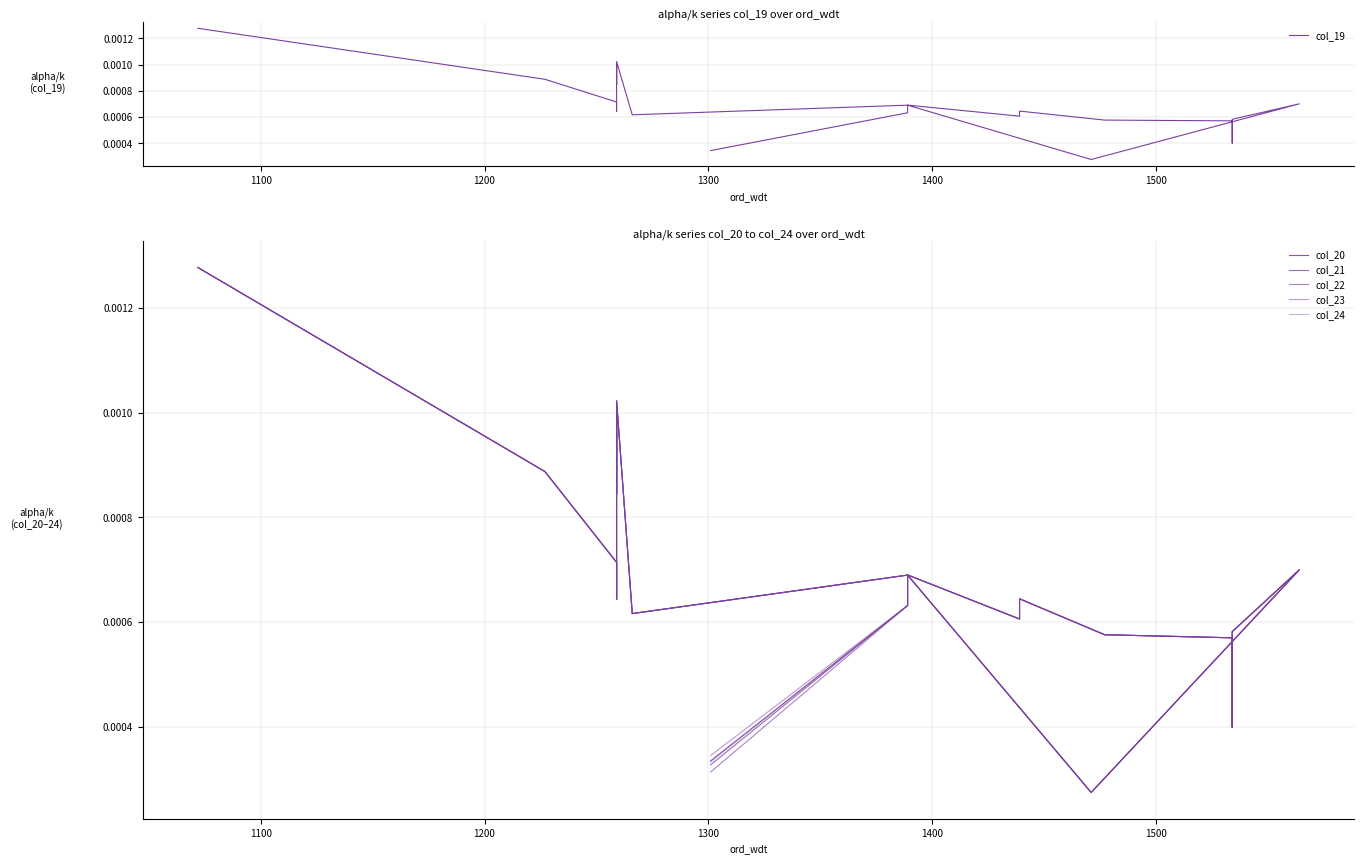

Which series has the widest spread of values?

col_19